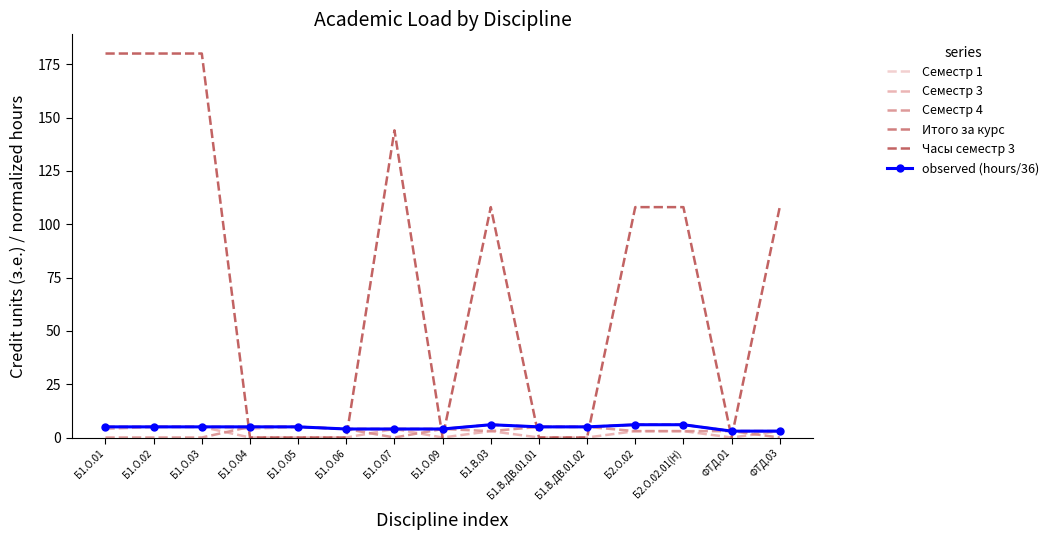

What is the label of the 3rd point from the right?

Б2.О.02.01(Н)